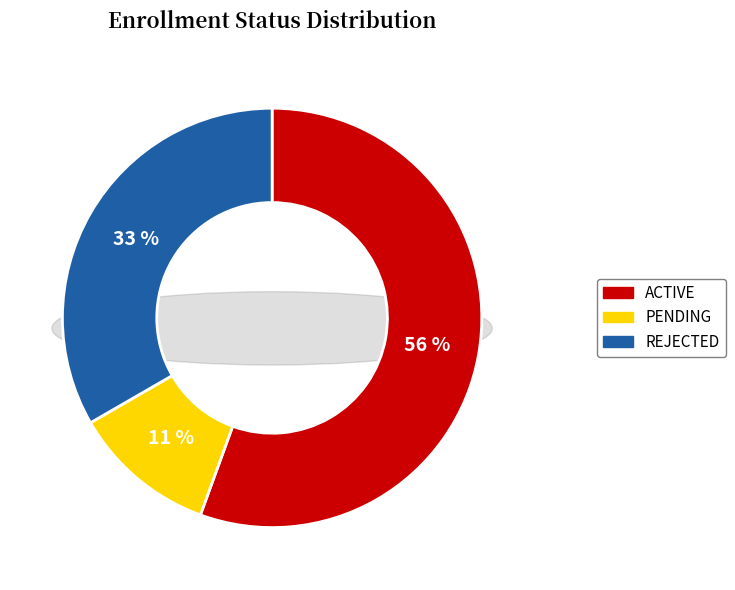

What is the ratio of the value at REJECTED to the value at PENDING?

3.0